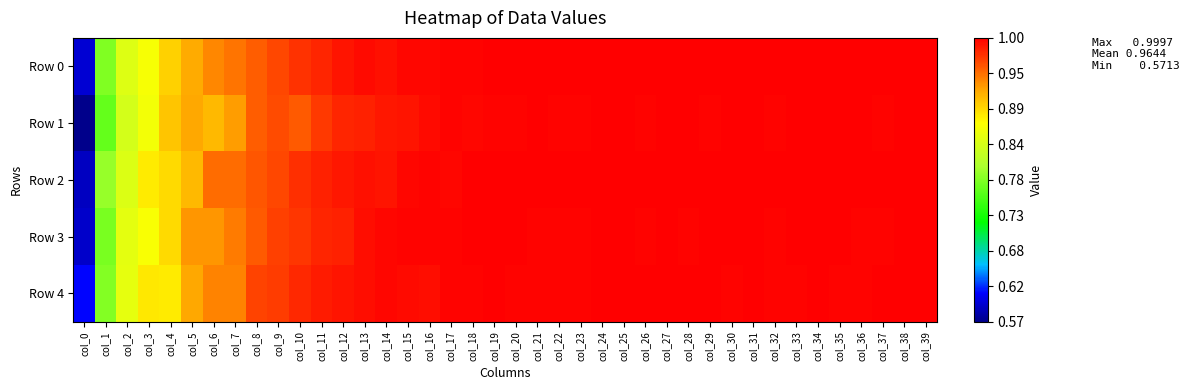

What is the minimum value shown in the chart?

0.6